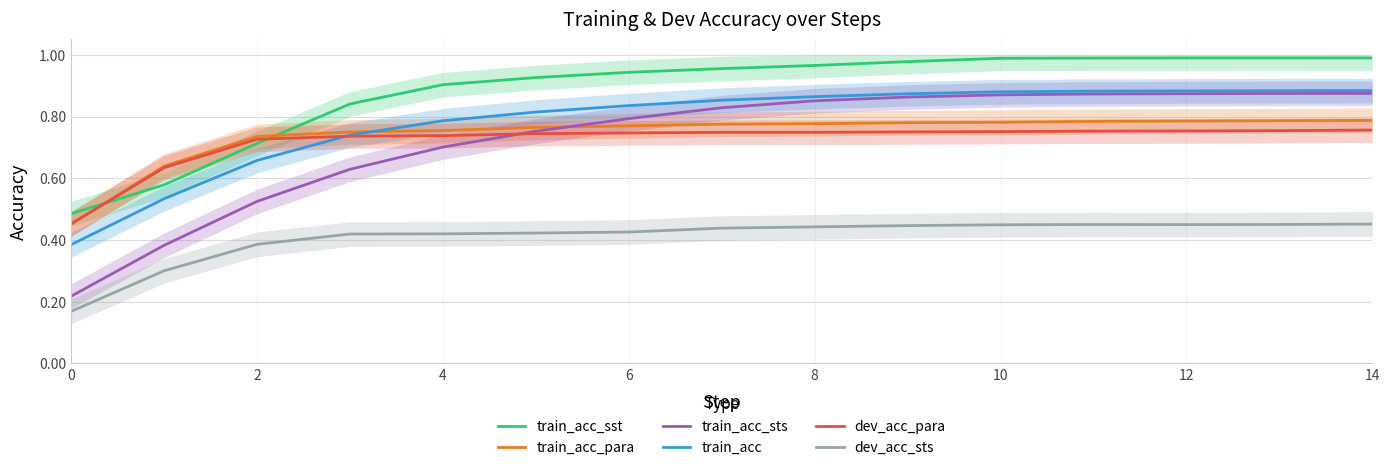

How many train_acc_para values are between 0 and 1?

15